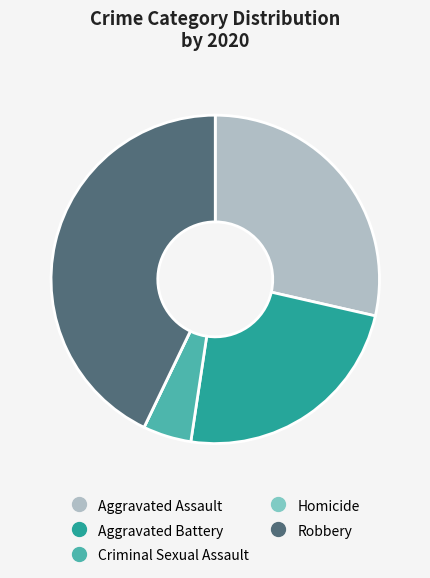

Do Robbery and Aggravated Assault together represent more than half of the pie?

Yes